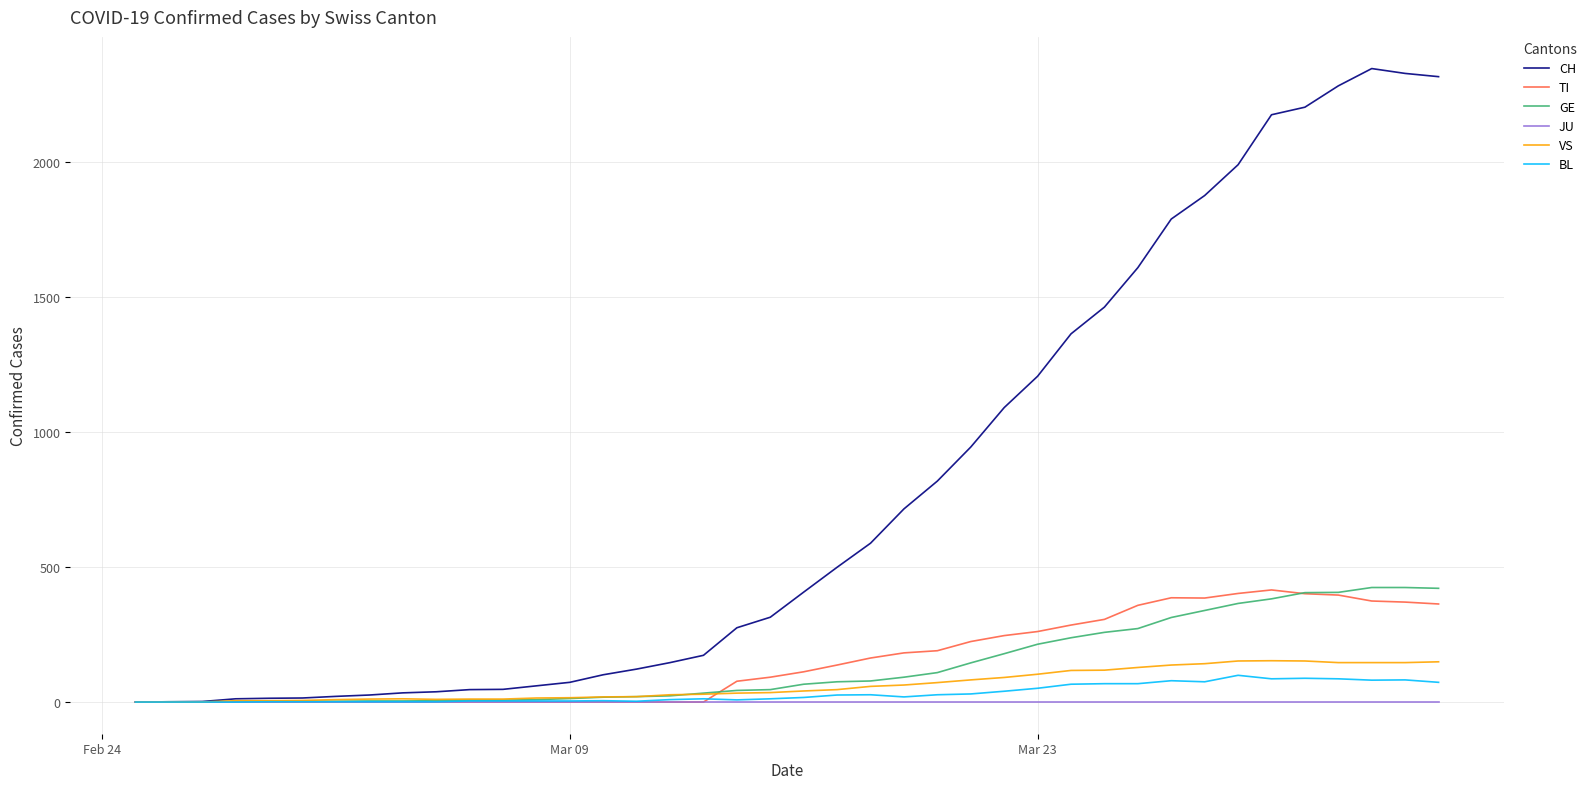

Which series has the widest spread of values?

CH